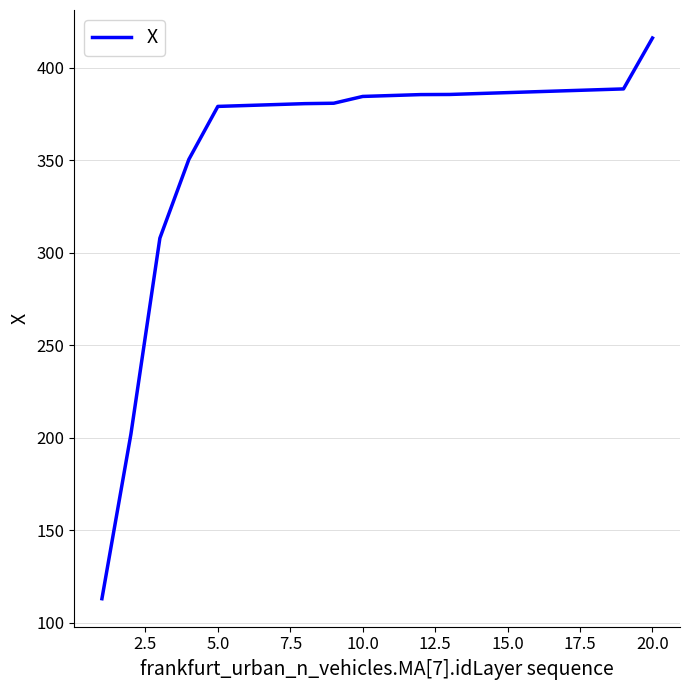

What is the difference between the maximum and minimum values?

303.1